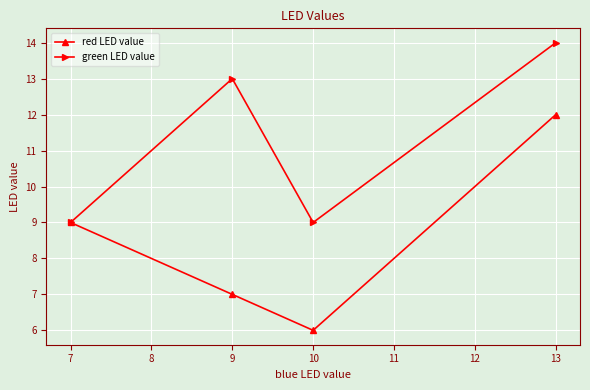

Which category has the lowest value across all series?

10